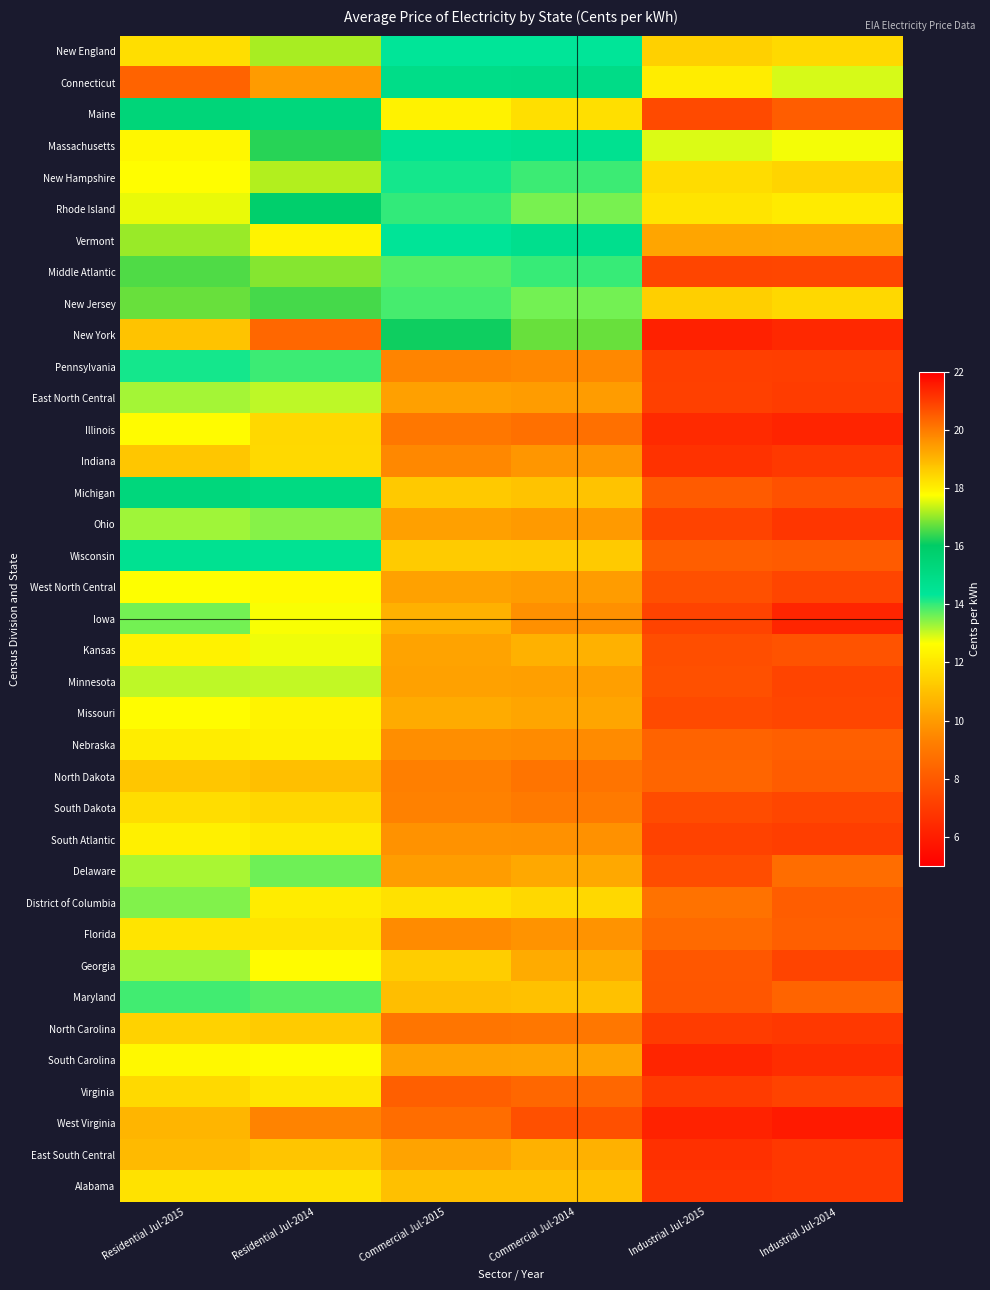

At which category is the sum across all series the highest?

Residential Jul-2015